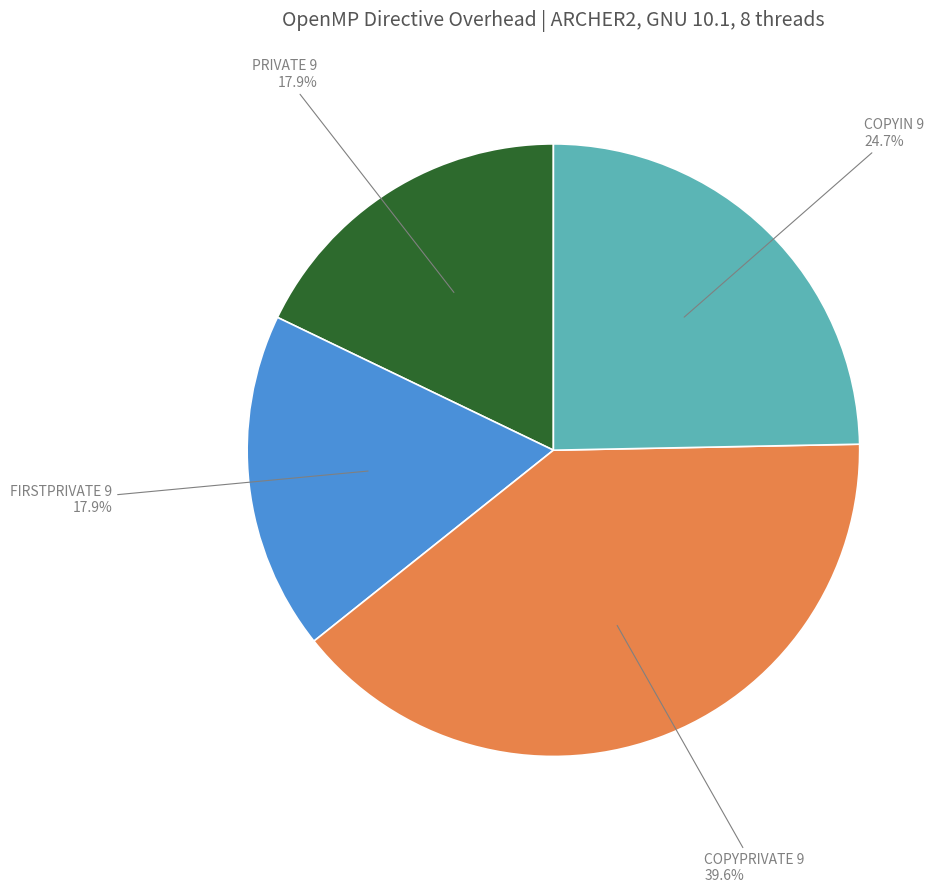

Combined, do FIRSTPRIVATE 9 and COPYPRIVATE 9 account for over 50%?

Yes